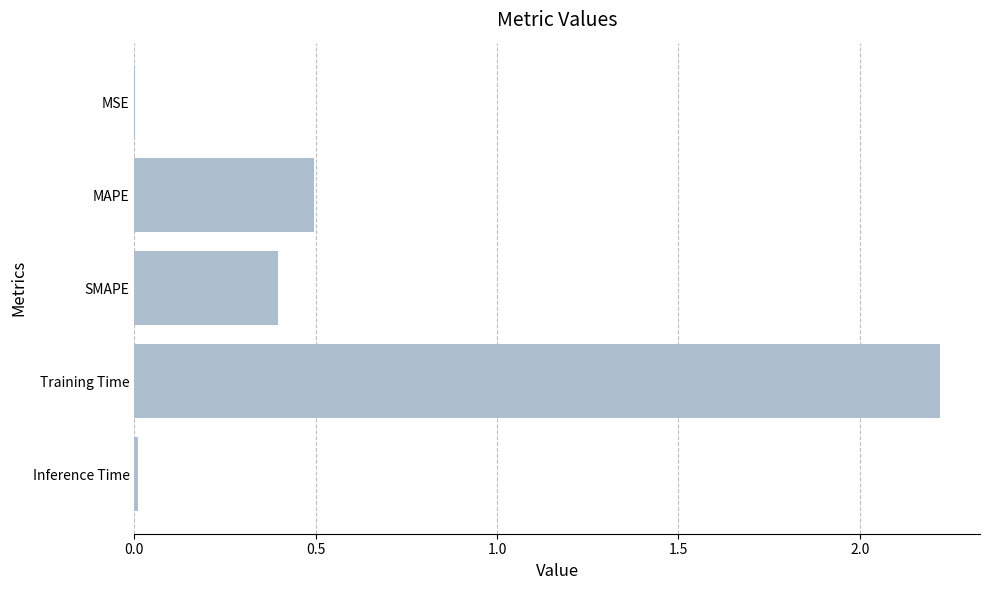

What is the change in value from MAPE to Training Time?

+1.7